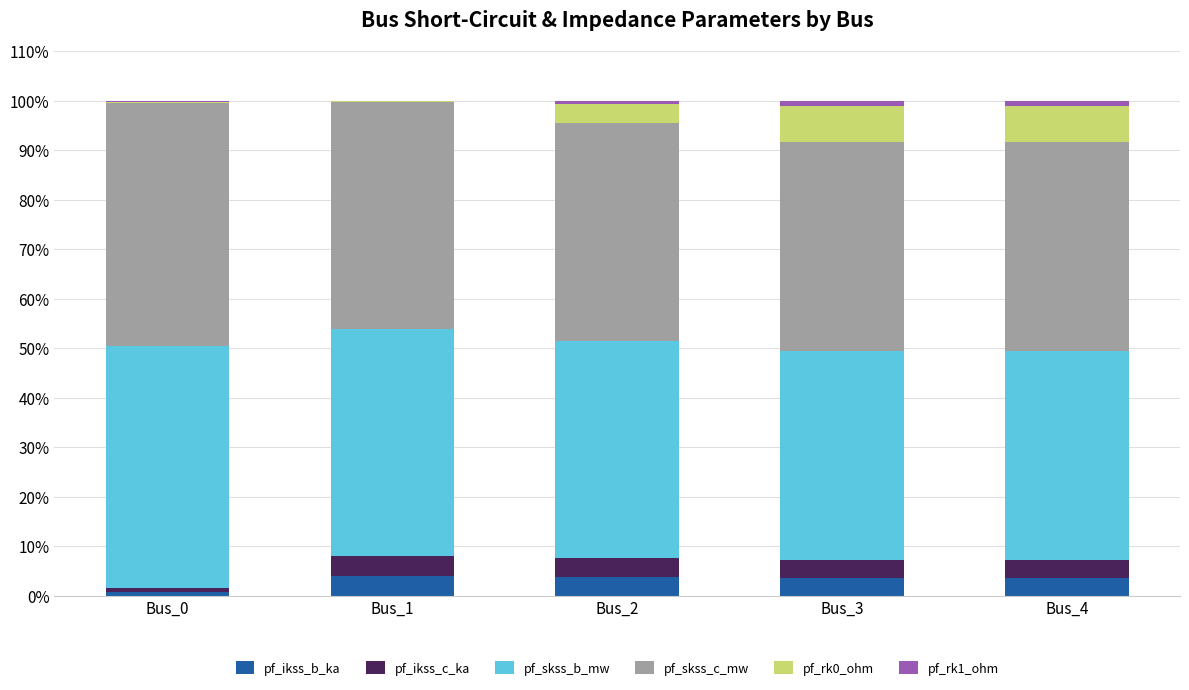

True or false: pf_ikss_b_ka has a value of 0.8 at Bus_0.

True